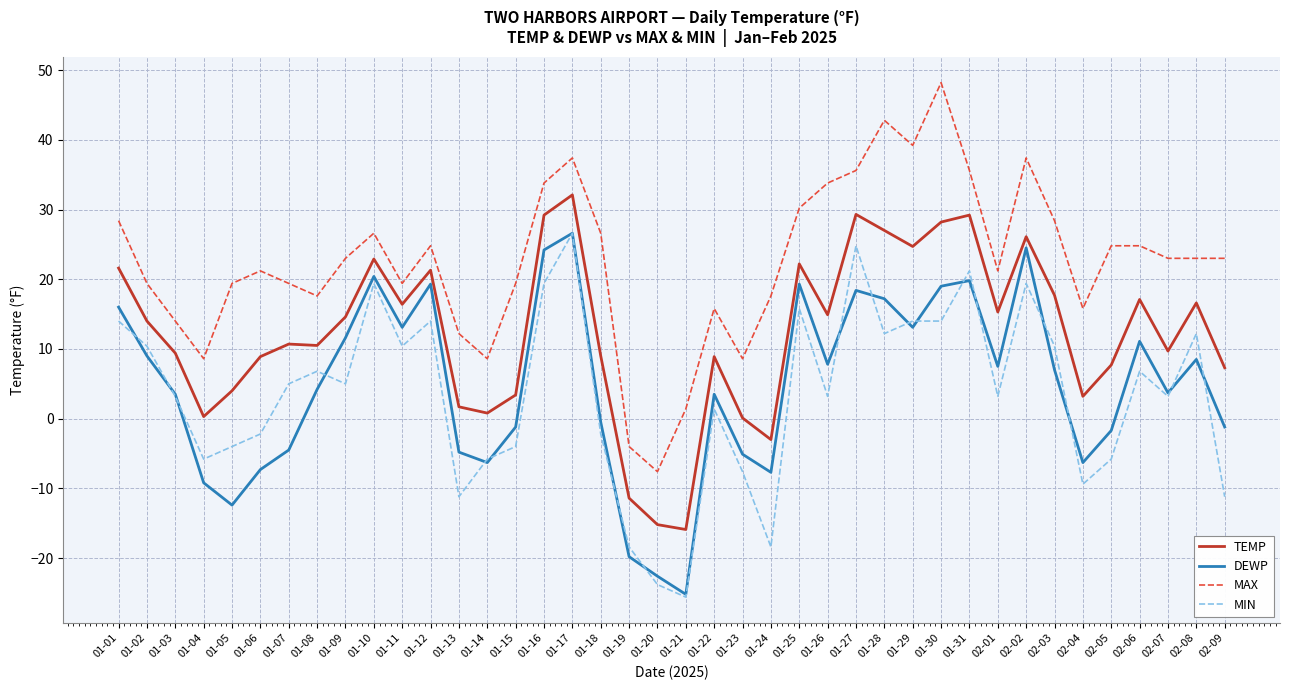

At 01-30, list the series in order from smallest to largest.

MIN, DEWP, TEMP, MAX